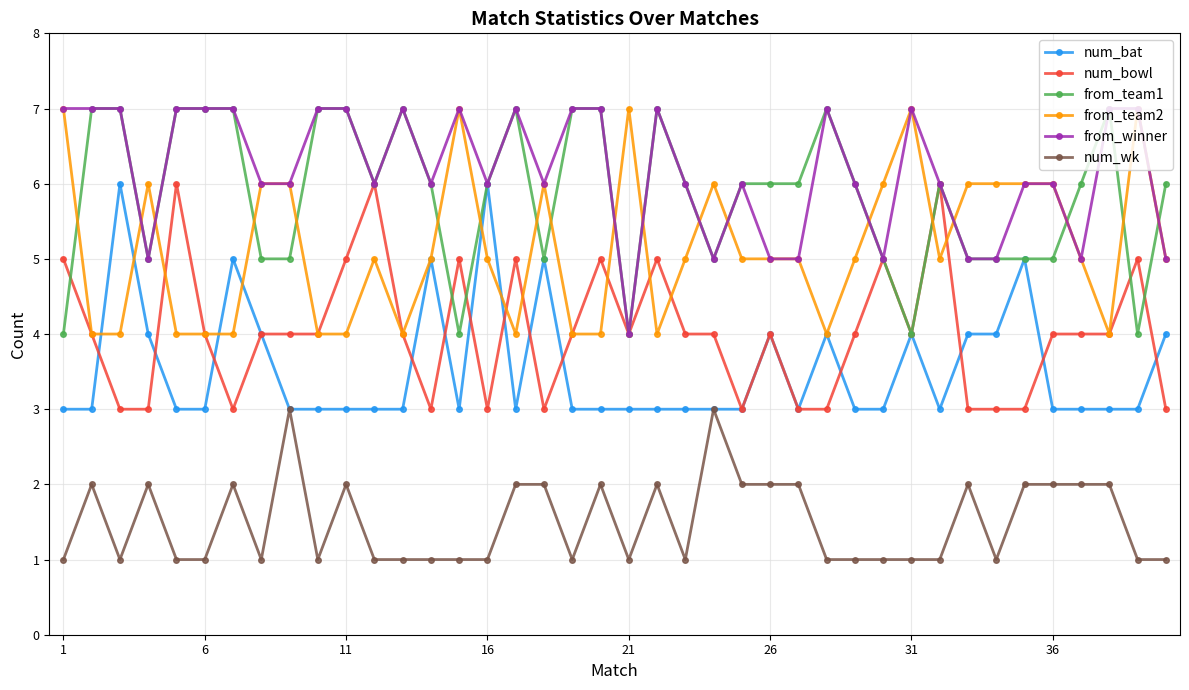

True or false: num_bat has more than 1 points higher than both neighbors.

True